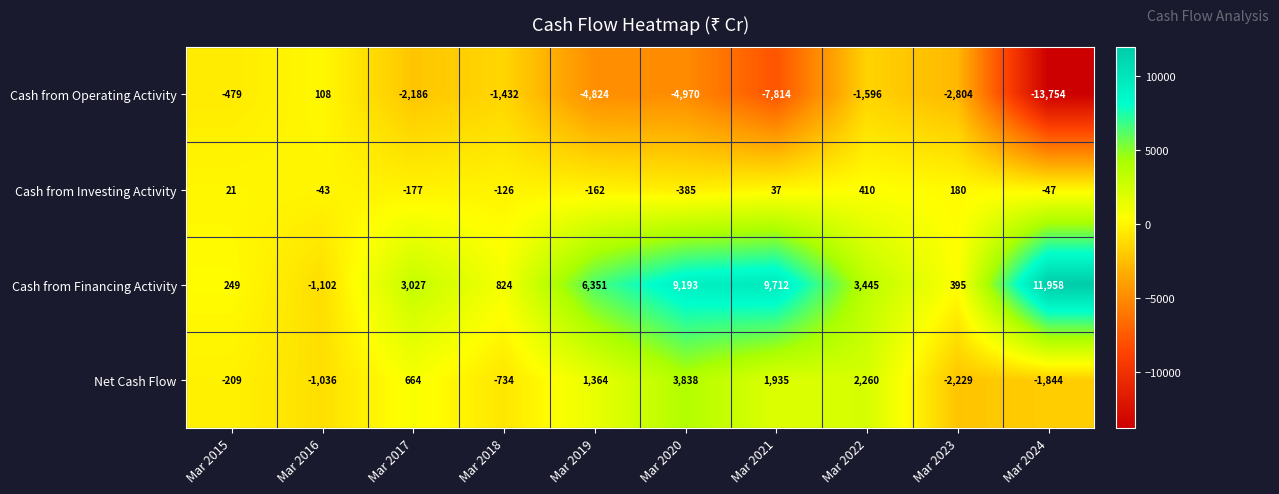

What is the highest value of the Net Cash Flow series?

3838